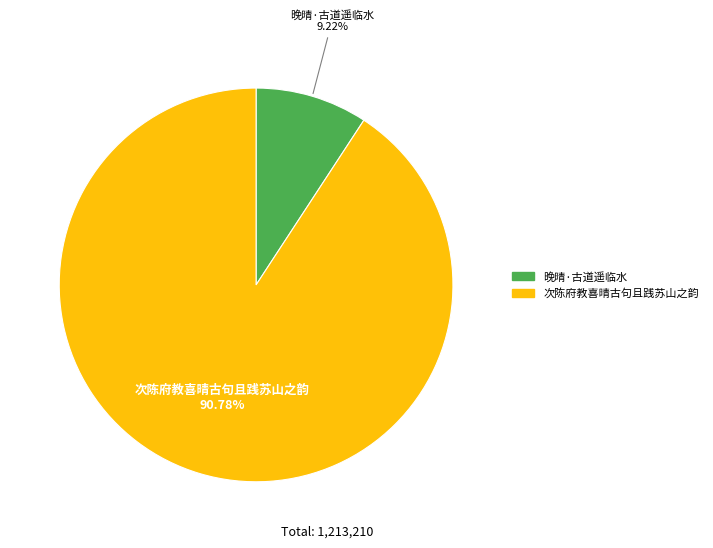

To the nearest percent, what is the difference between the largest and smallest slice percentages?

82%